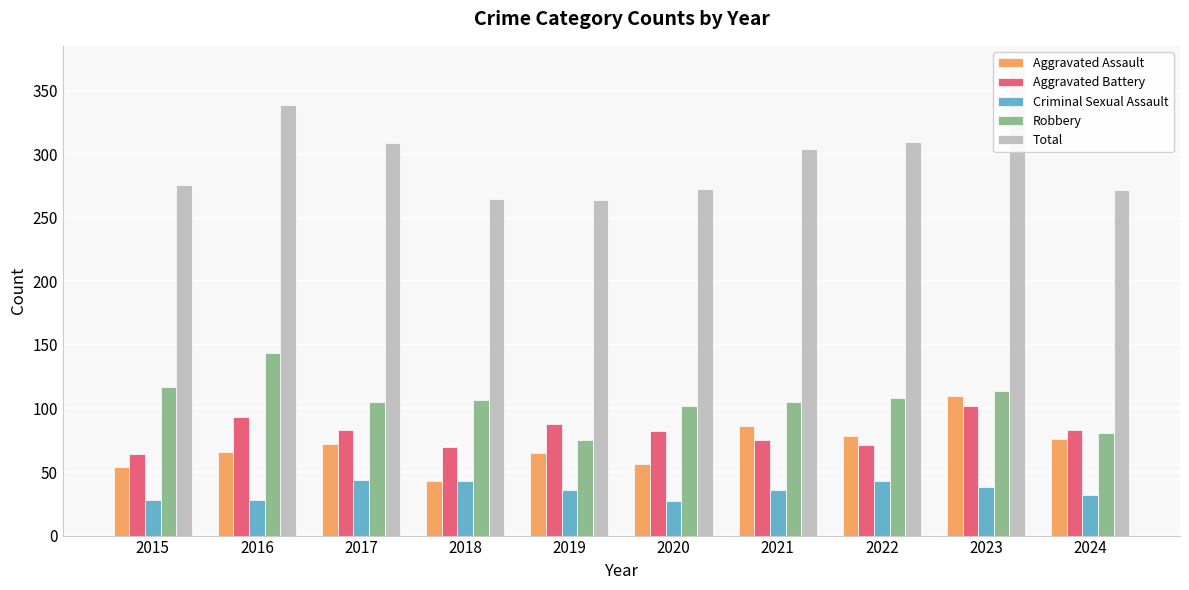

At which category does the chart reach its peak across all series?

2023